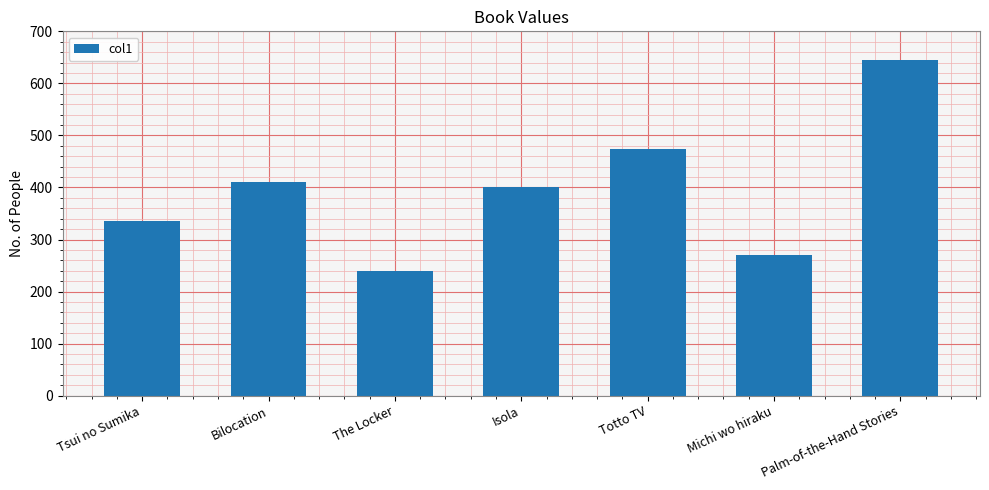

Reading left to right, what are all the values shown in this chart?

336	410	239	401	474	271	644